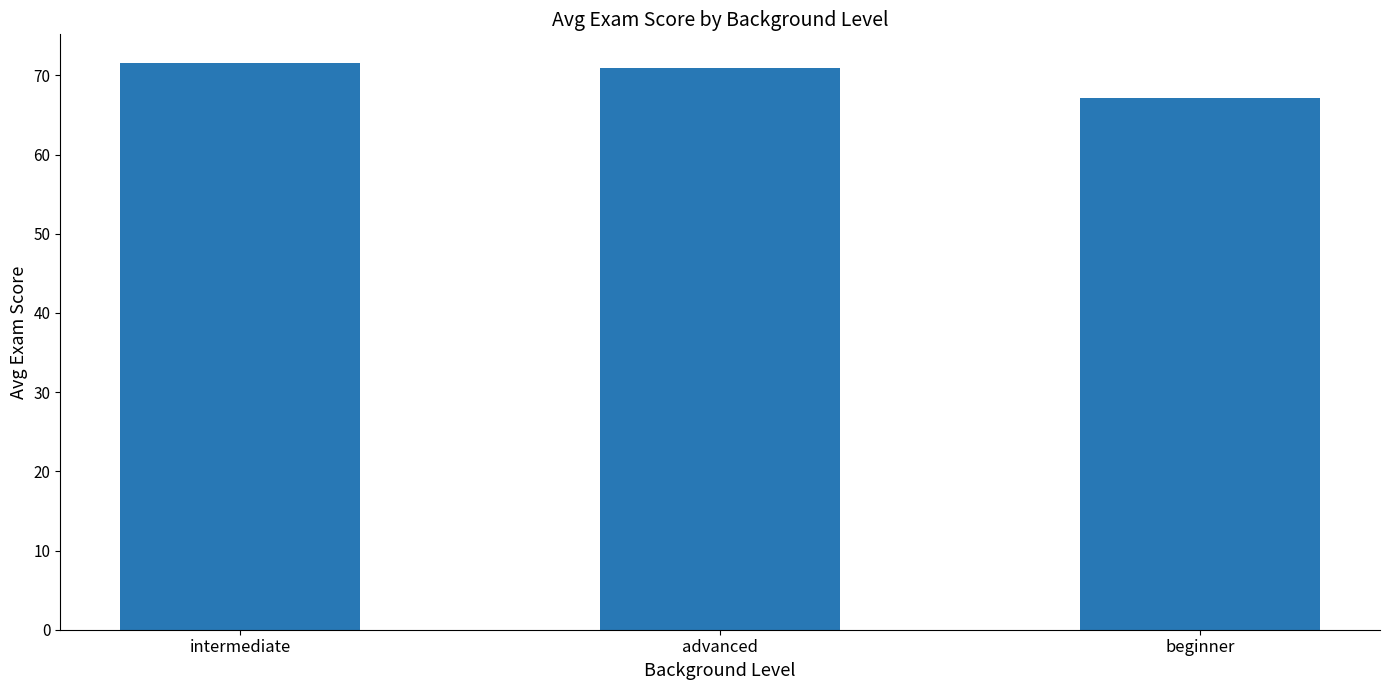

At which label does the data first exceed 70?

intermediate